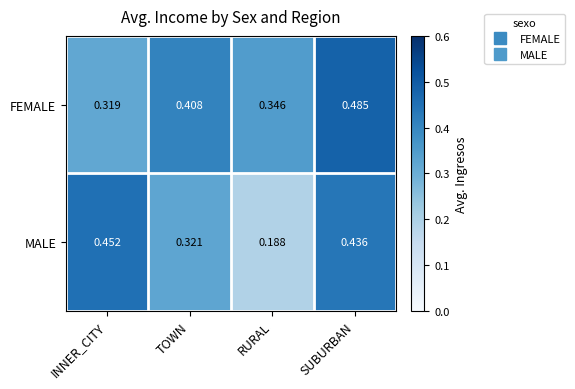

Where is MALE nearest to the value 0?

RURAL